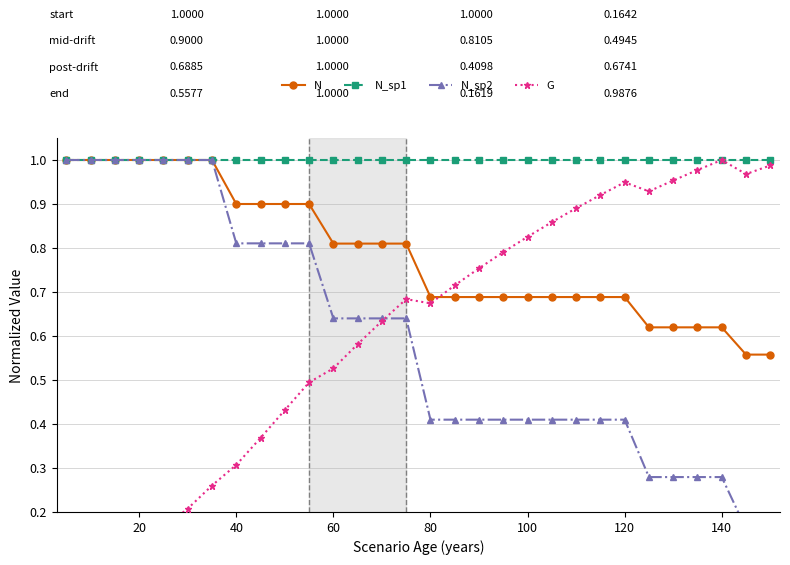

Is this an area chart (filled region under the line)?

No